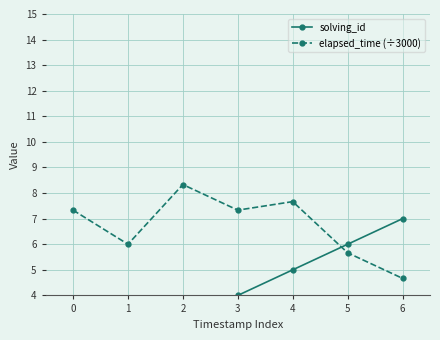

After their last crossing, which series has the higher values: solving_id or elapsed_time (÷3000)?

solving_id